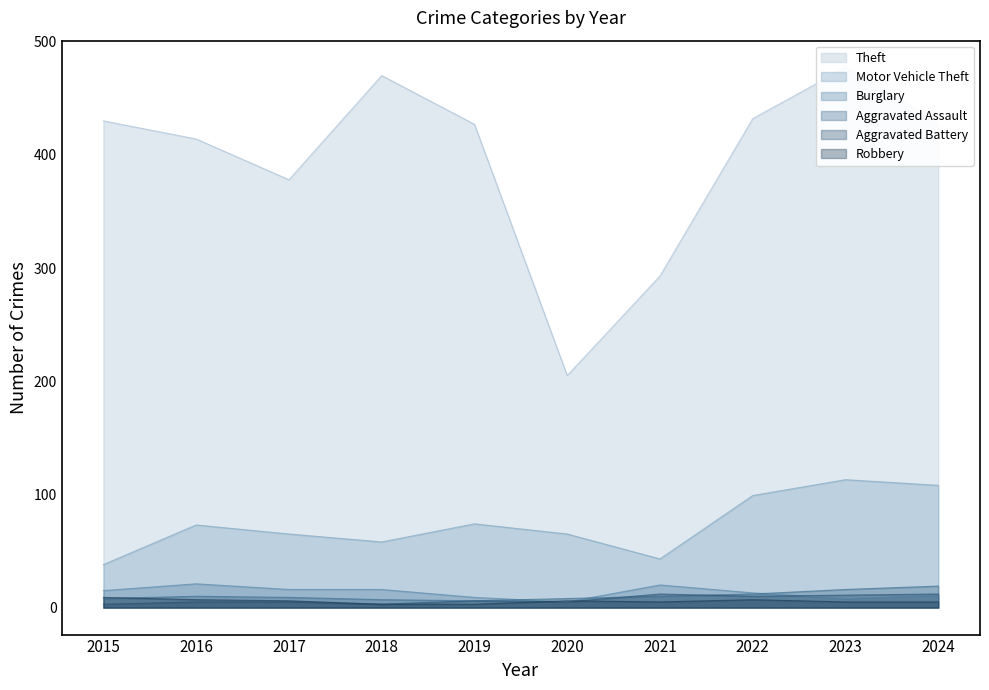

How many interior local peaks does the Burglary series have?

2